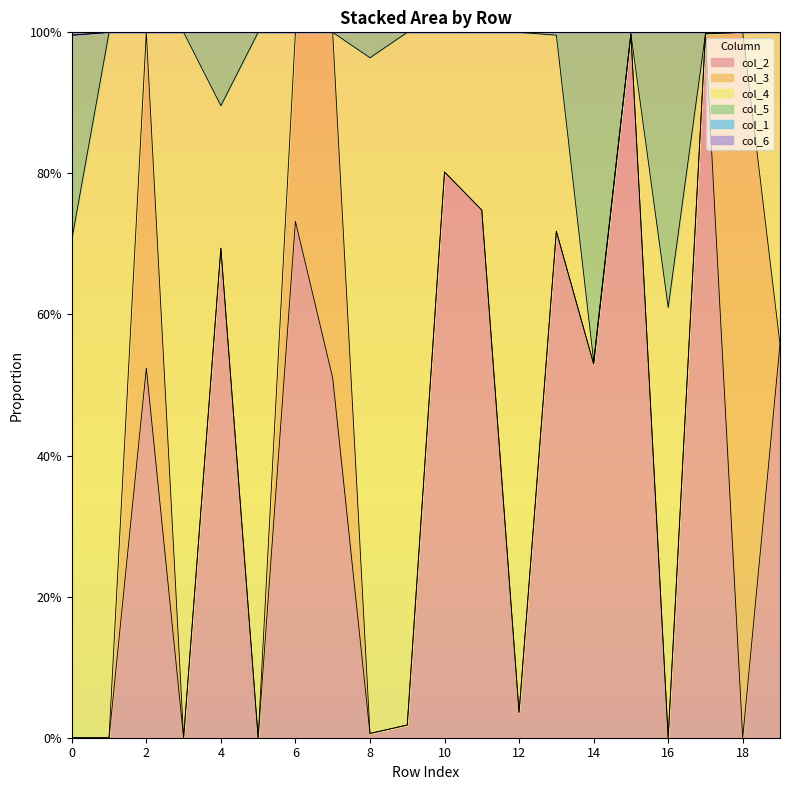

True or false: col_6 and col_2 cross at least once.

False